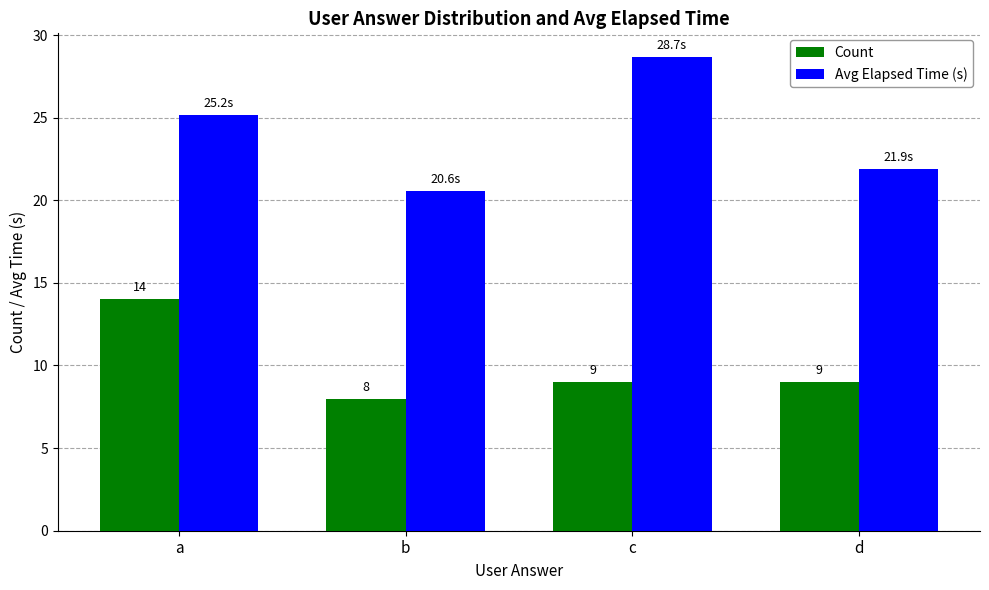

Which category has the highest value in the Count series?

a